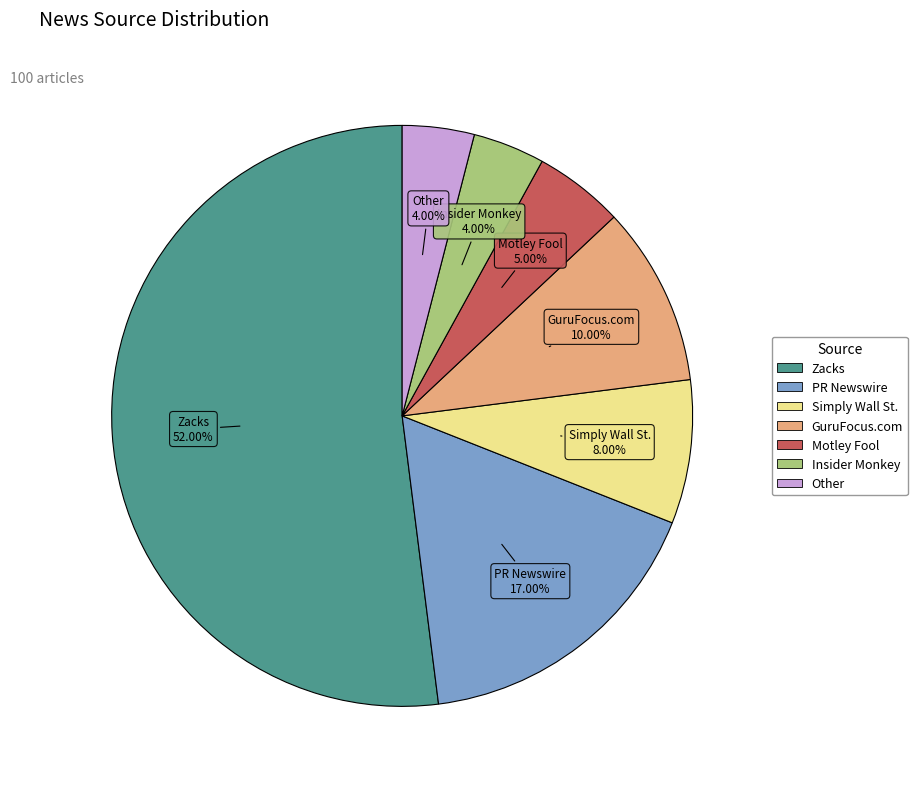

Approximately how many times larger is the value at Other compared to Motley Fool?

0.8